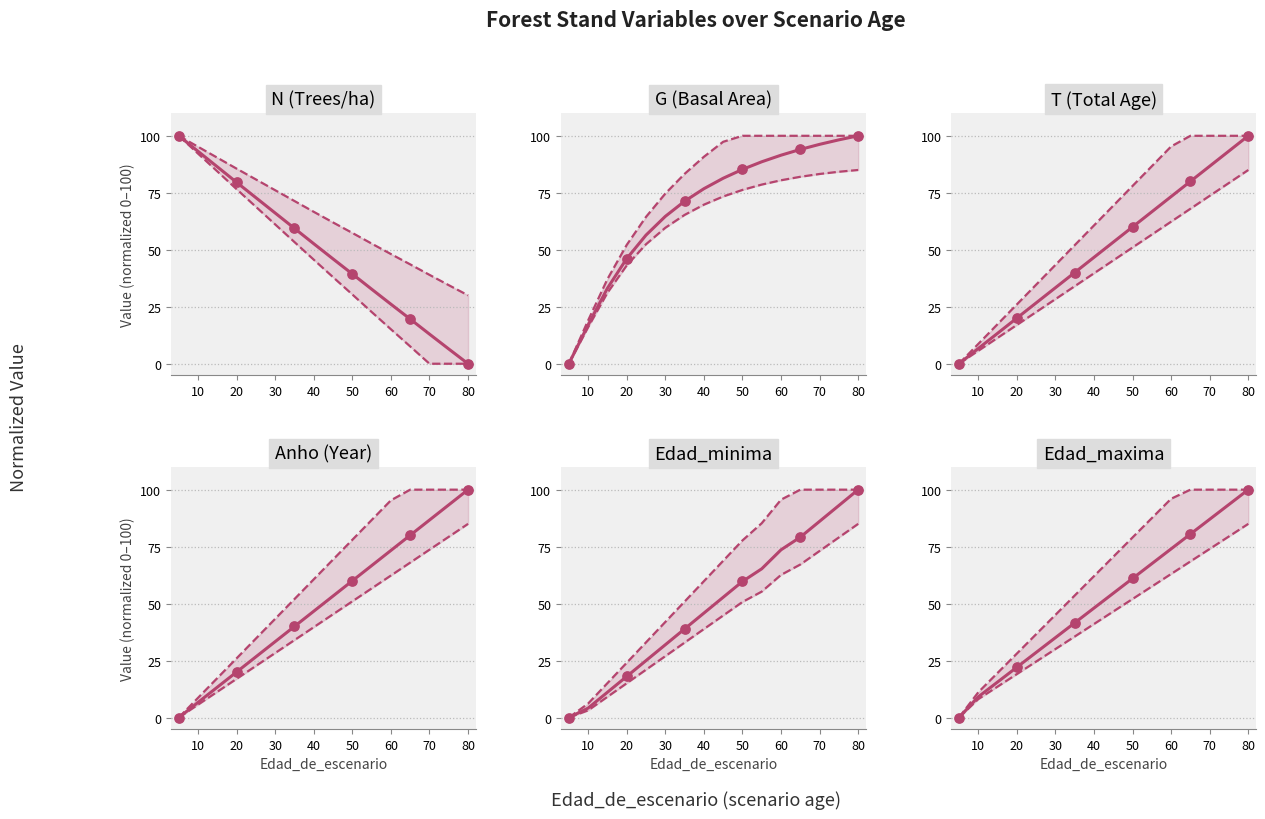

What are all the series names shown in the legend?

N, G, T, Anho, Edad_minima, Edad_maxima